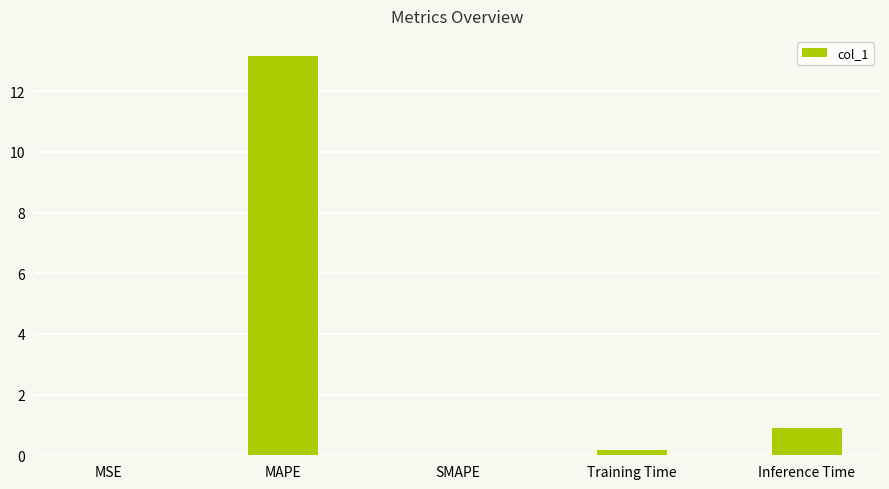

What is the sum of all values?

14.3